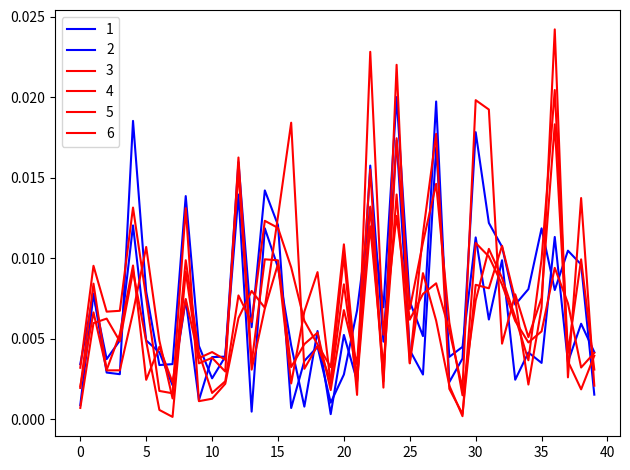

True or false: 4 has more than 0 points higher than both neighbors.

True